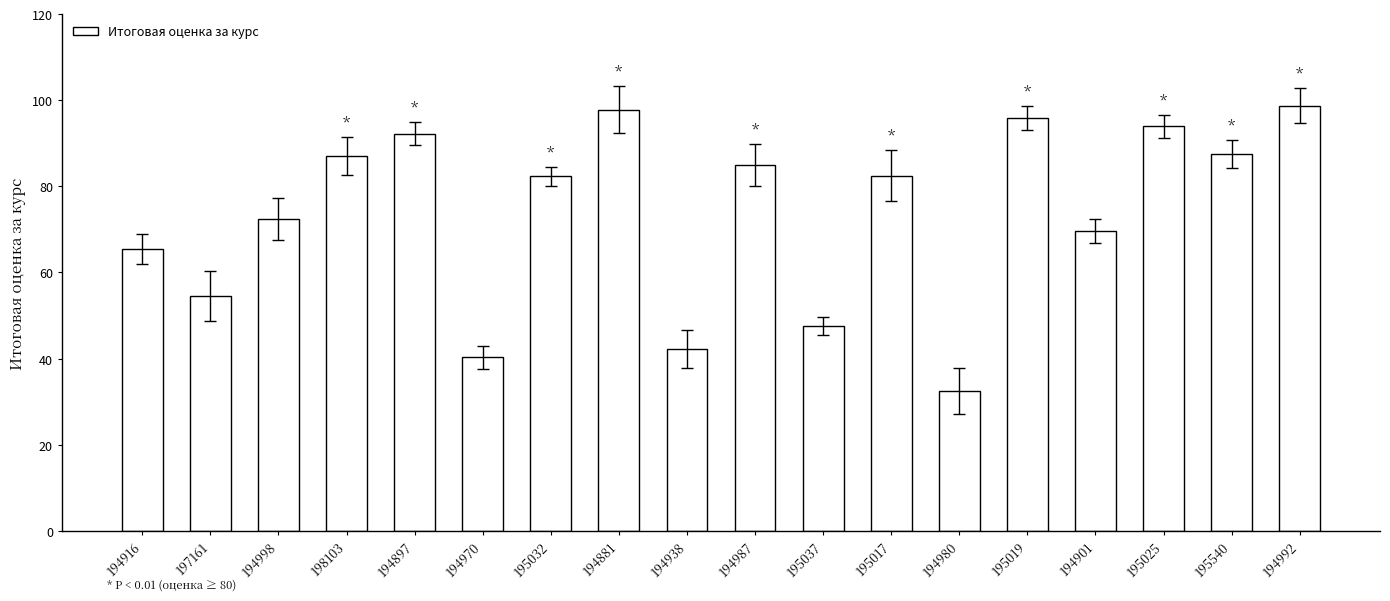

What is the difference between the maximum and second lowest values?

58.4